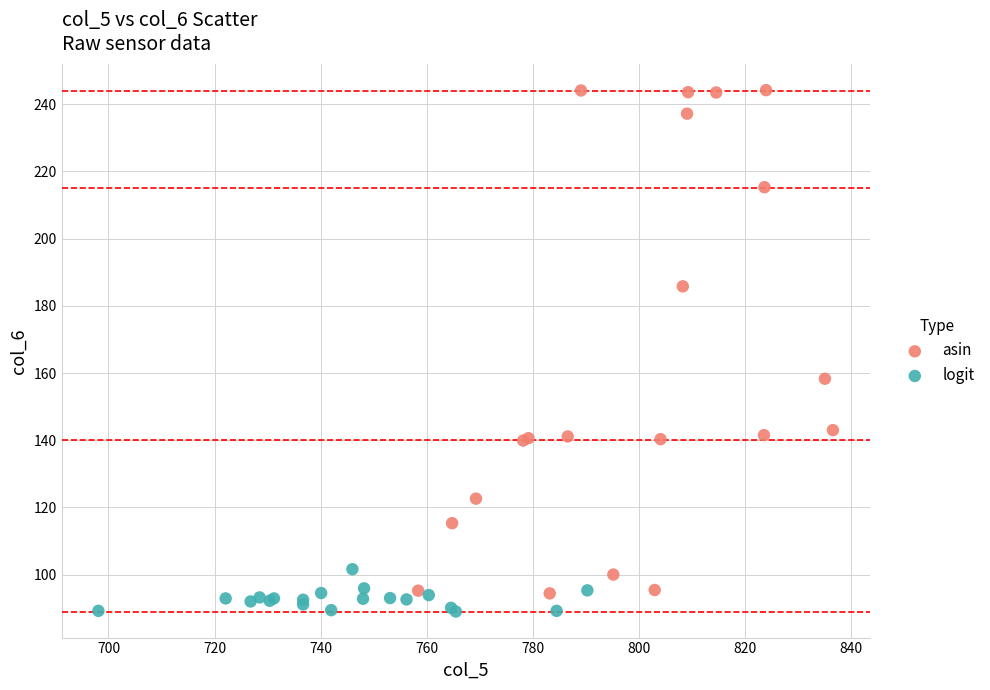

Which series has the widest spread of Y values?

asin